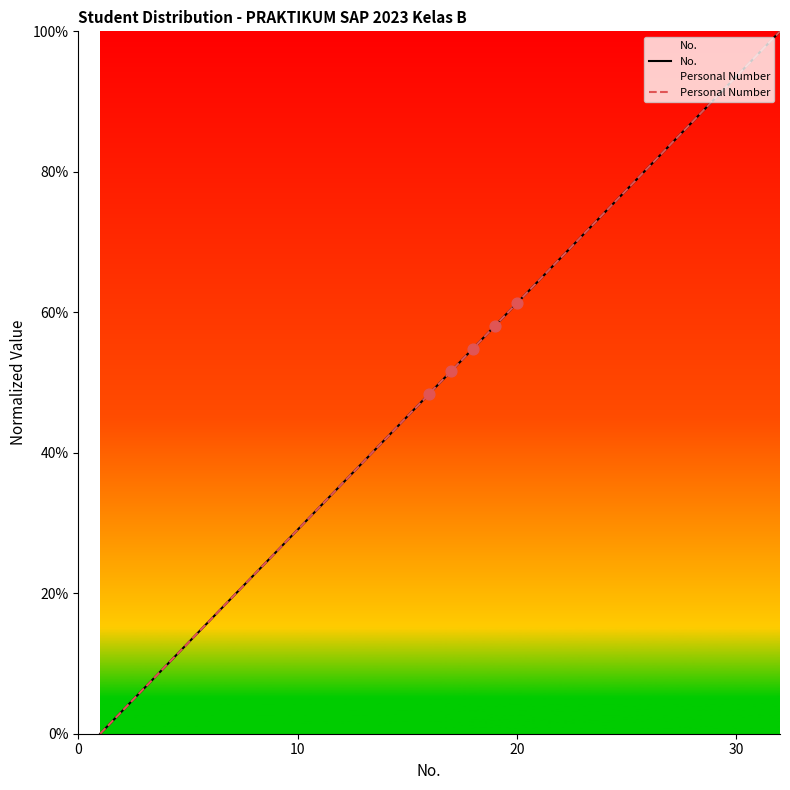

What are all the series names shown in the legend?

No., Personal Number